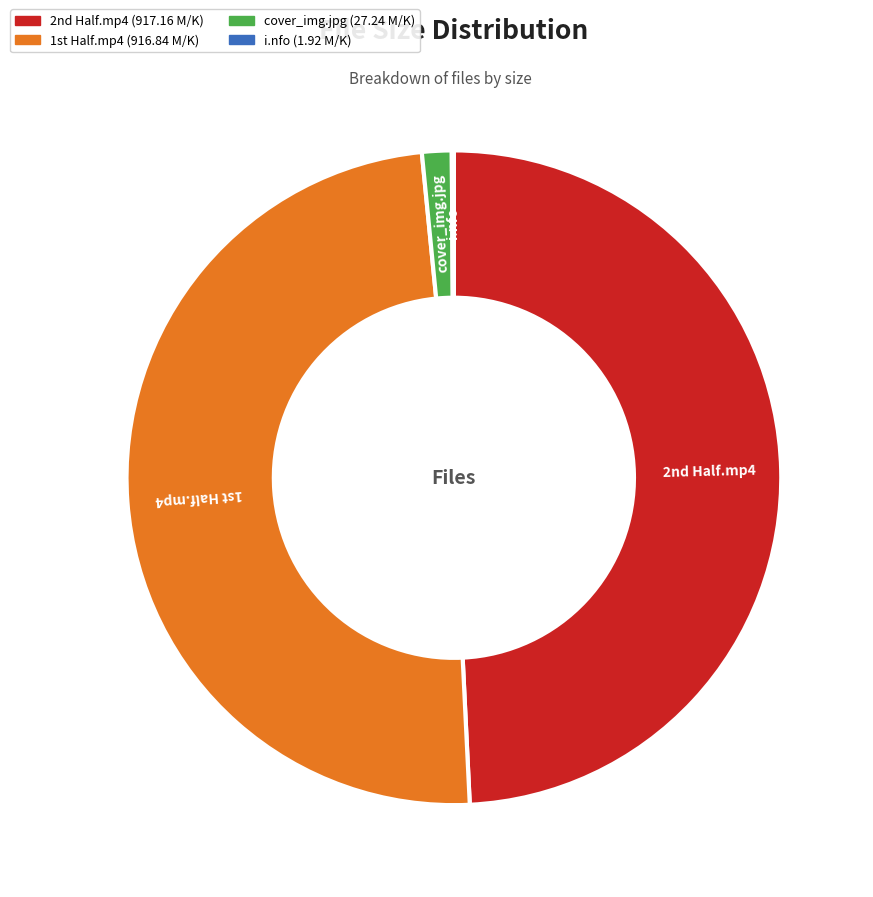

Is it true that cover_img.jpg is 11% of the pie?

False